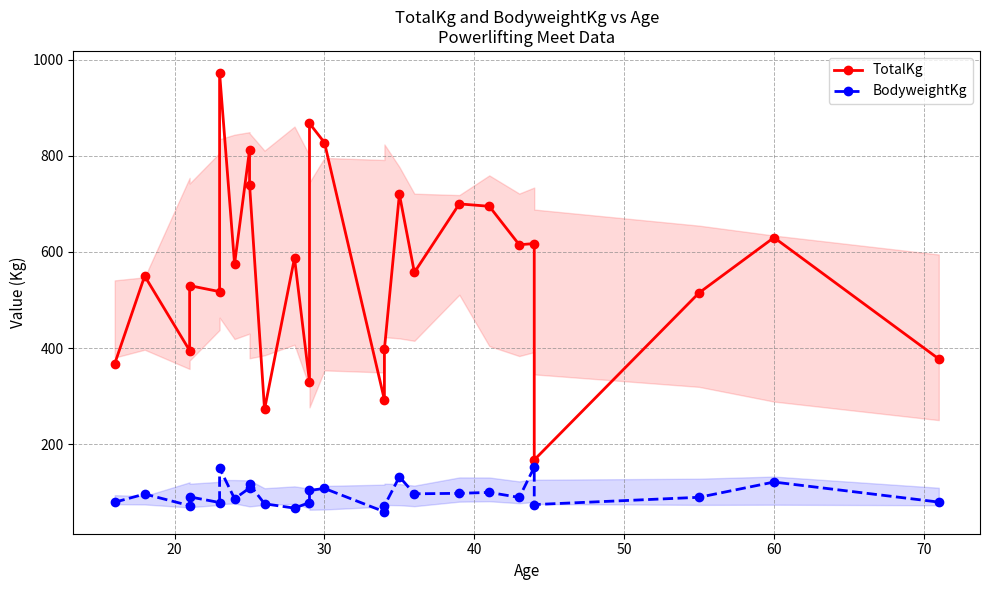

Which series has the largest total across all categories?

TotalKg